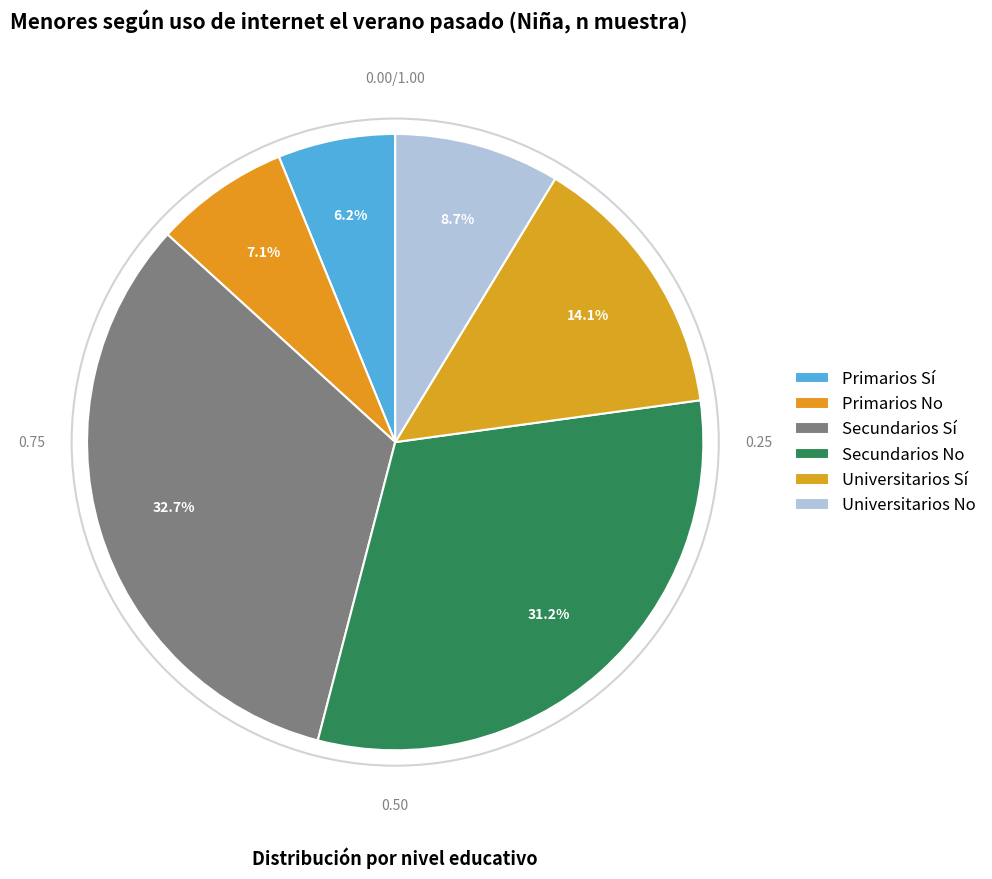

Does any single category account for the majority?

No